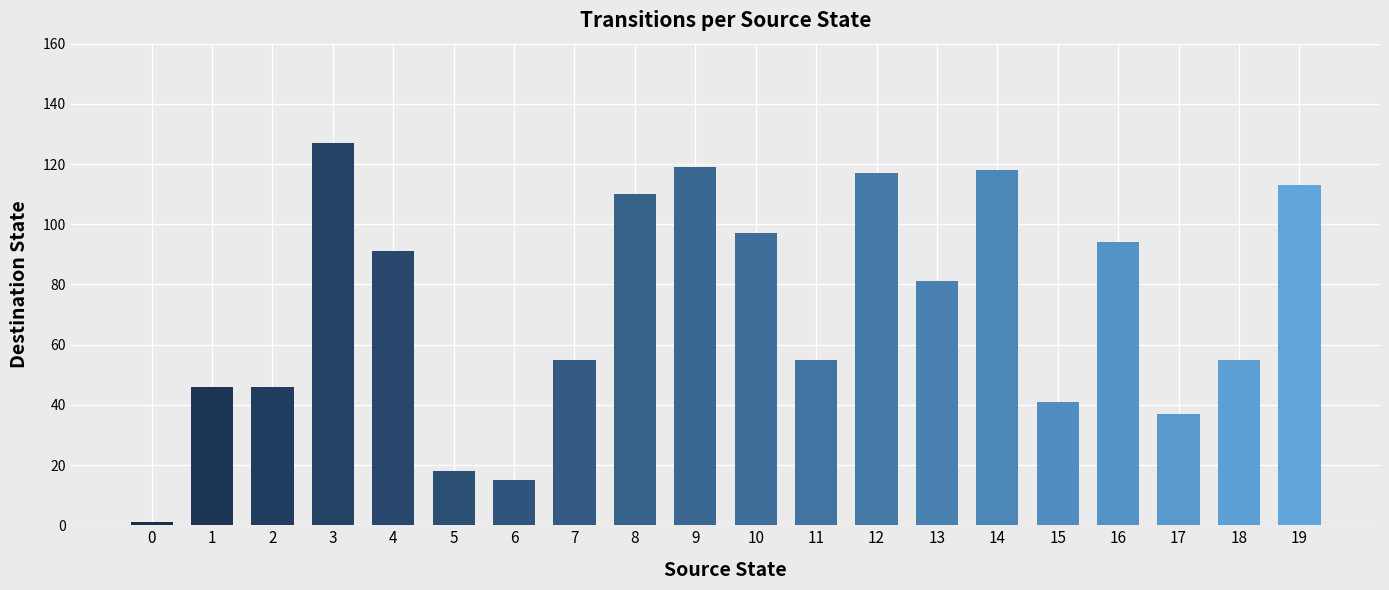

What is the value of the 8th bar from the left?

55